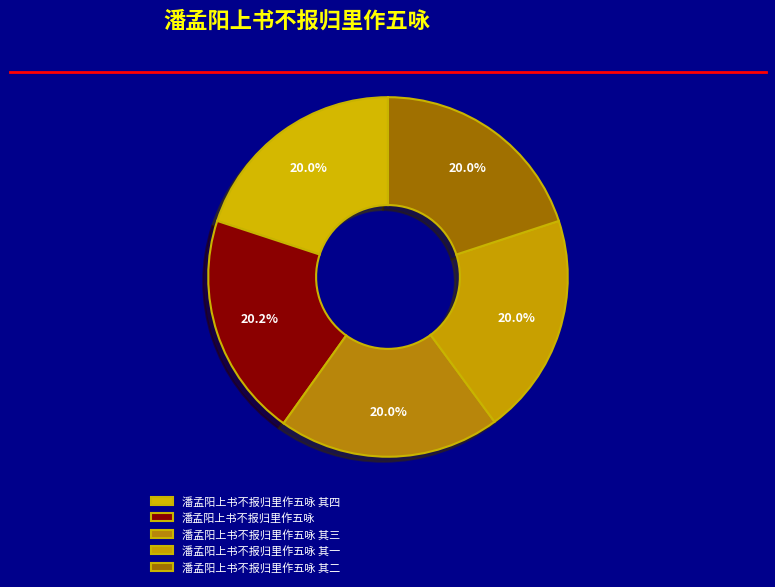

Which category has the smallest portion of the pie?

潘孟阳上书不报归里作五咏 其一